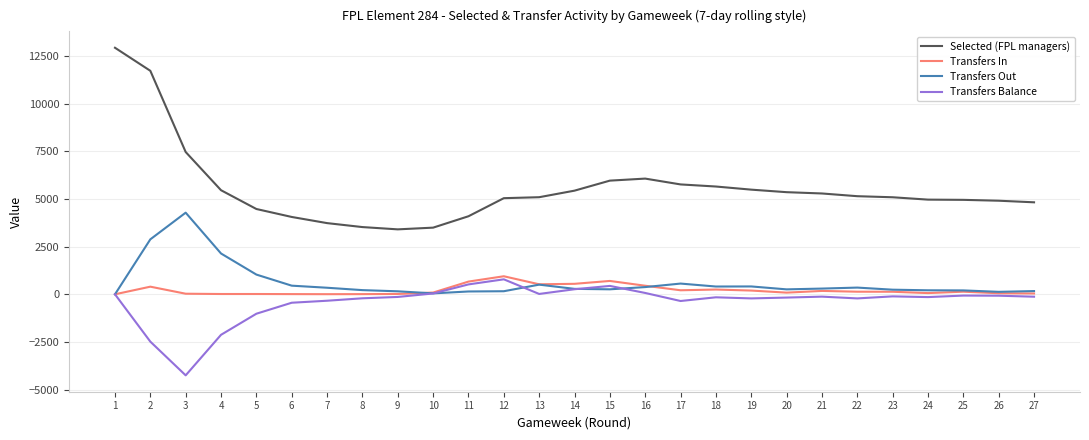

Count the number of data series in this chart.

4